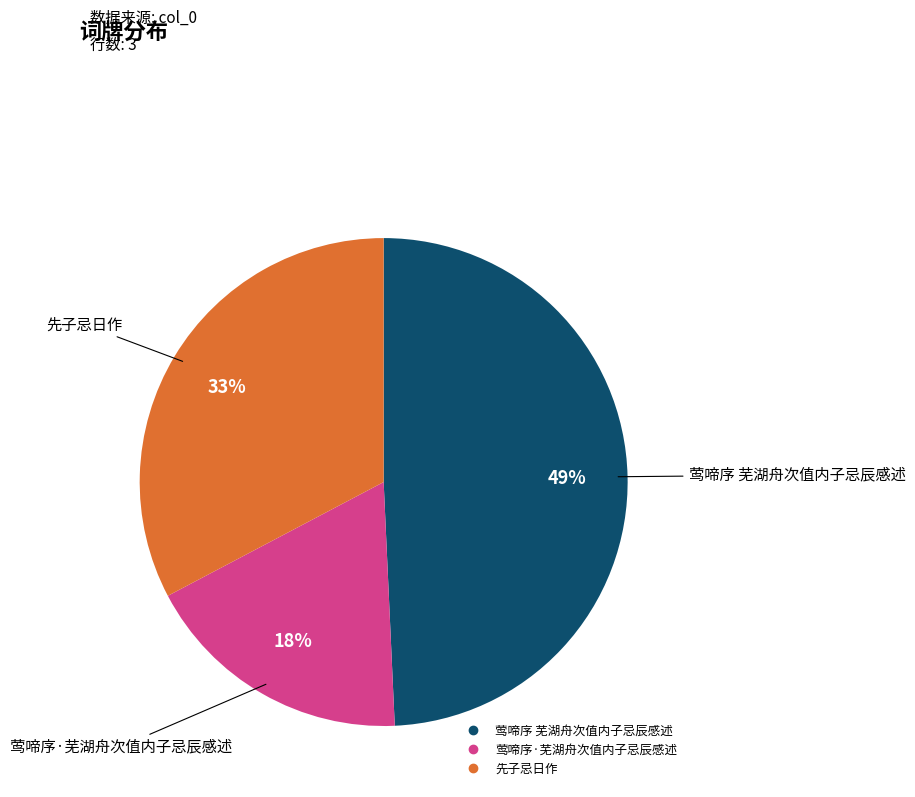

Does any single category account for the majority?

No